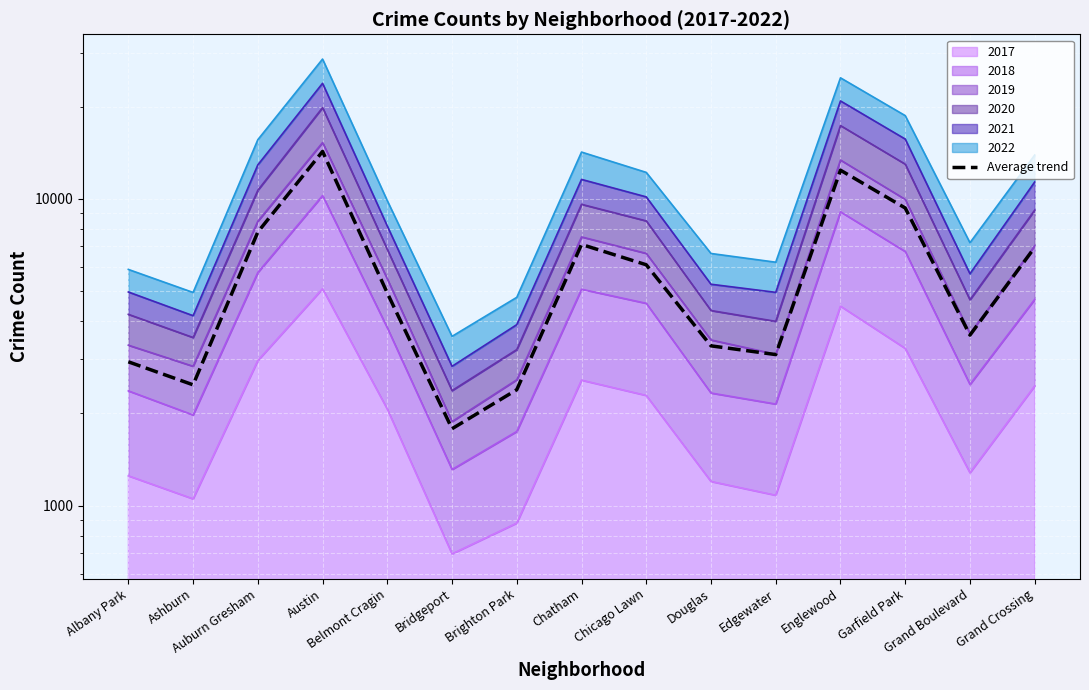

How many data points are above 4934?

8